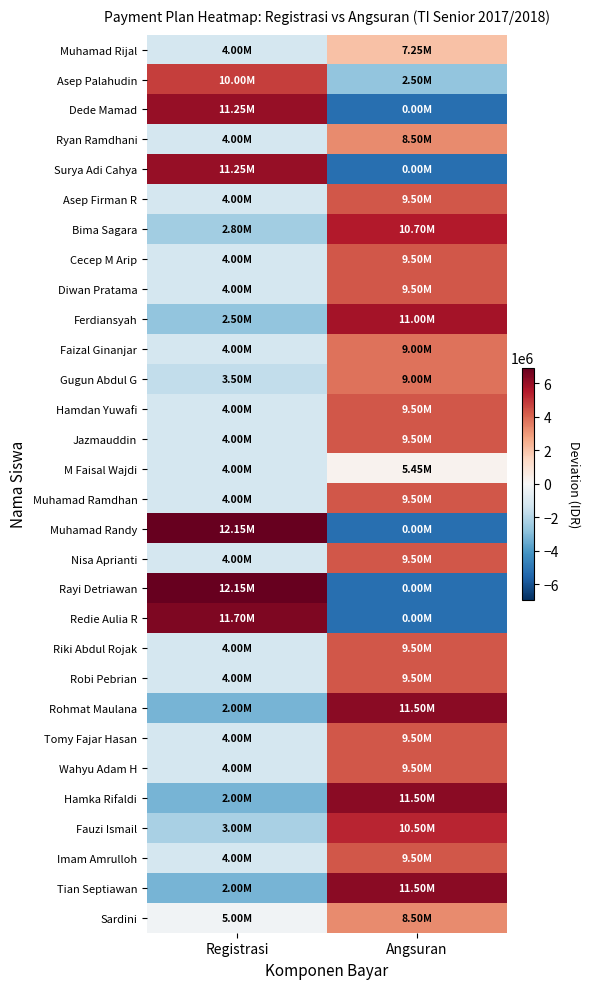

Count the number of data series in this chart.

30